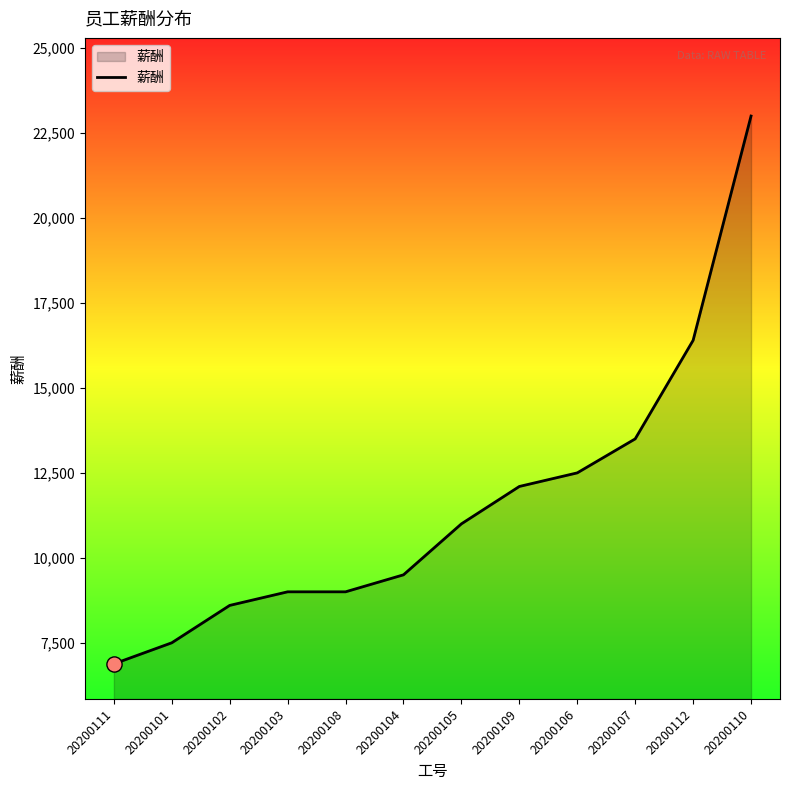

What is the change in value from 20200108 to 20200107?

+4500